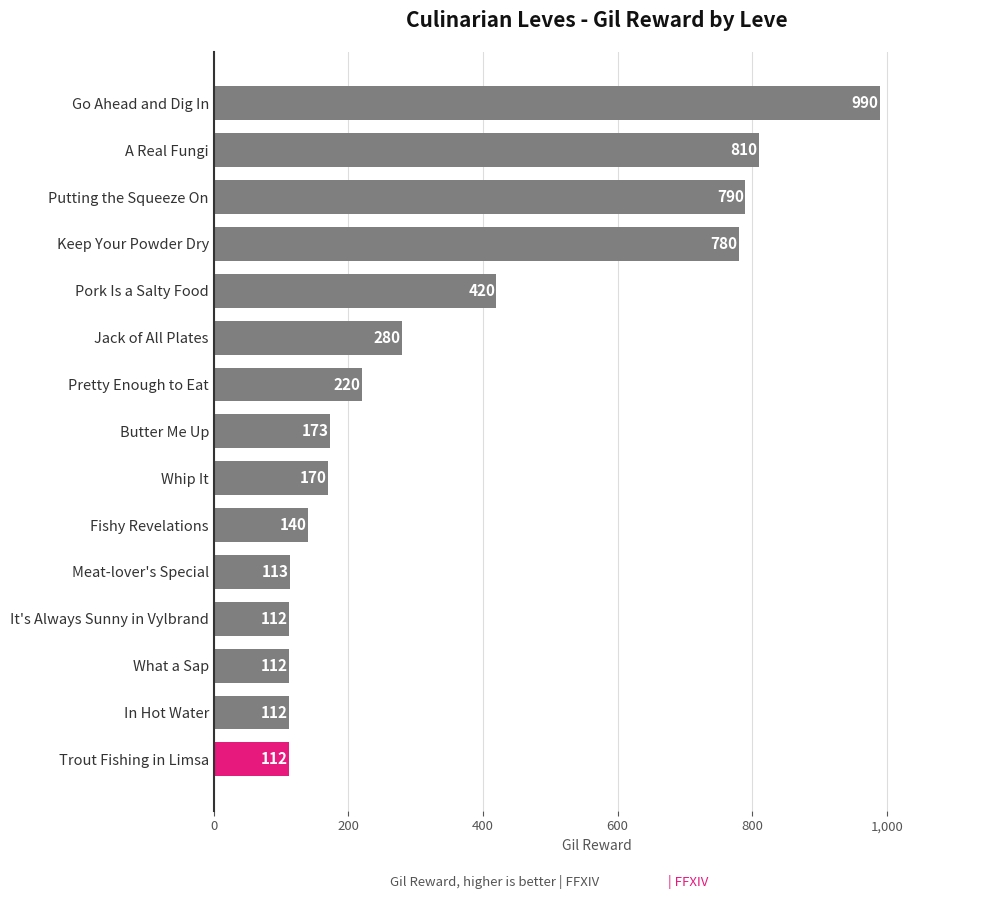

What is the approximate value at Pretty Enough to Eat, to the nearest 50?

200